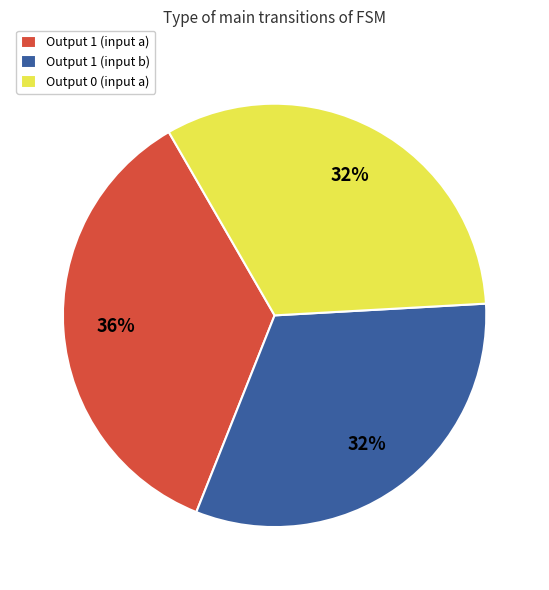

To the nearest percent, what is the difference between the largest and smallest slice percentages?

4%